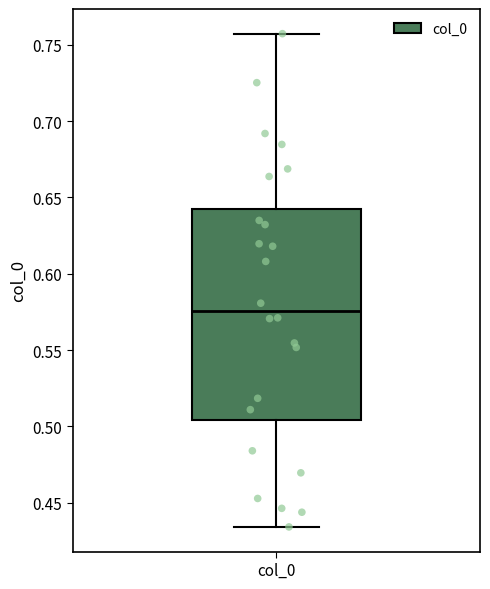

Where does the lower whisker of the box for col_0 end on the y-axis? The values are not printed on the chart, so give them approximately, as read against the axis.

0.435